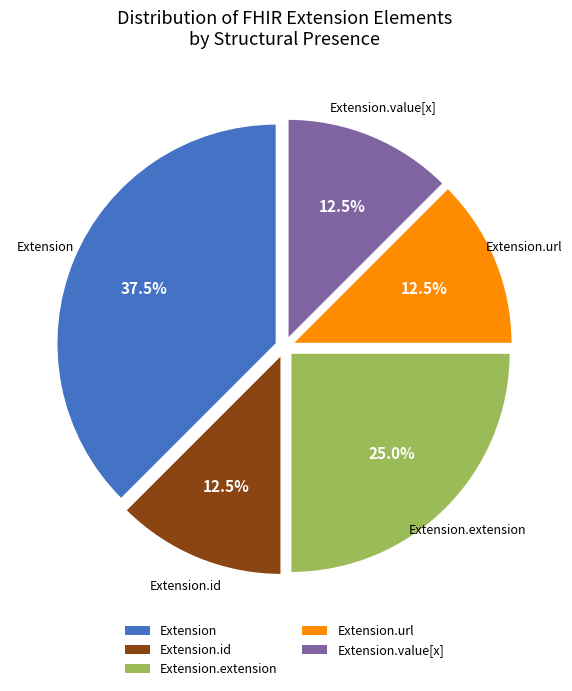

How many slices are in this pie chart?

5